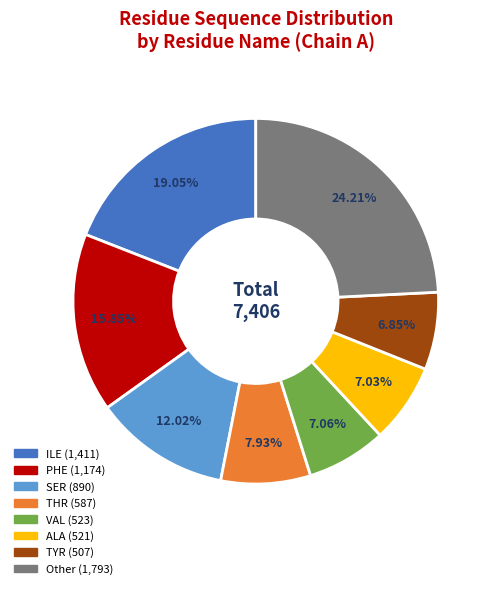

Is there a majority slice in this chart?

No